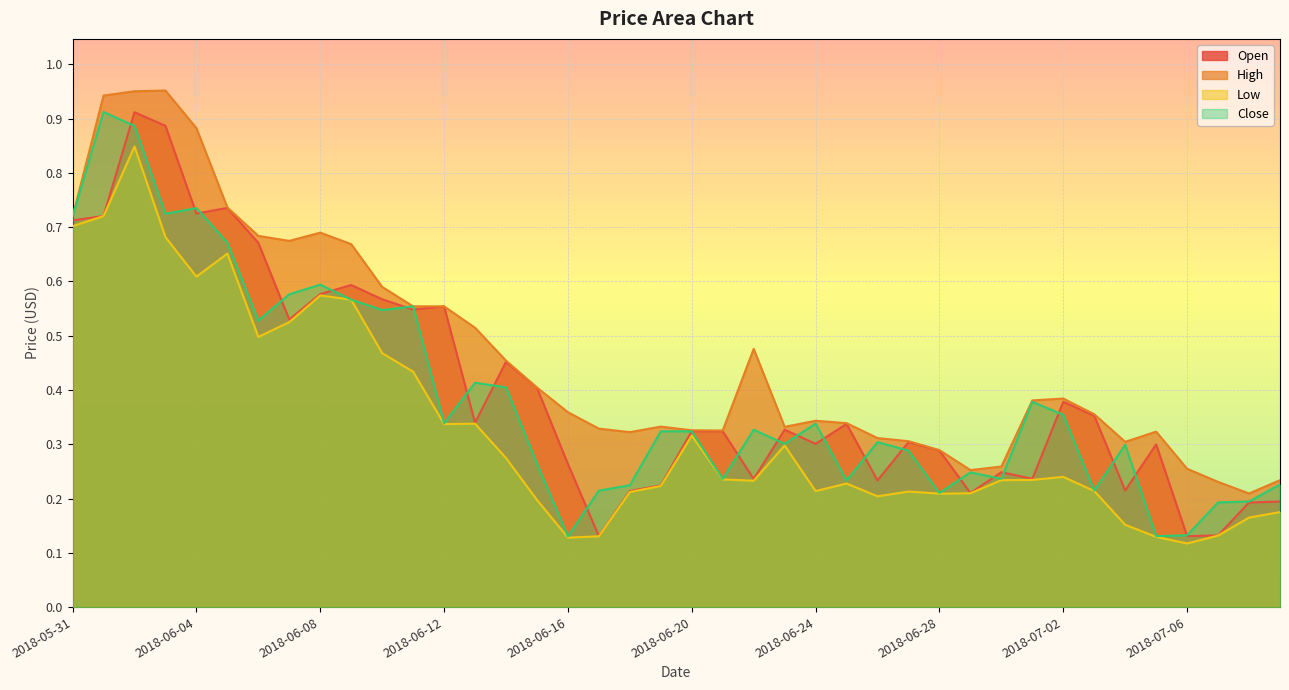

What is the sum of all High values?

18.5